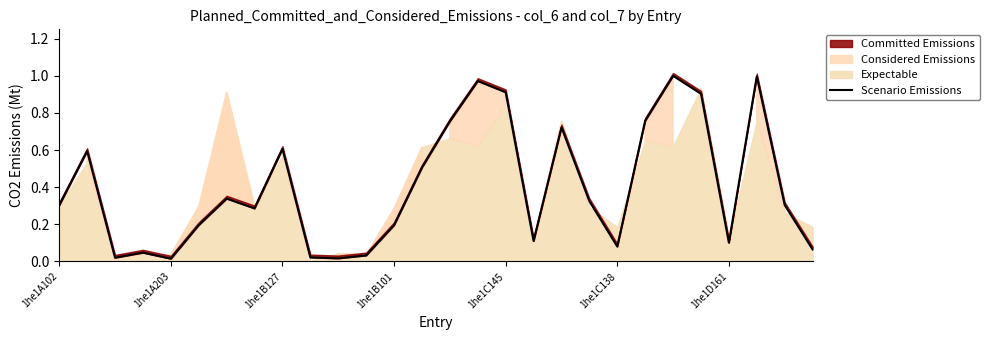

Reading left to right, extract all data points from this chart.

0.3	0.6	0.0	0.0	0.0	0.2	0.3	0.3	0.6	0.0	0.0	0.0	0.2	0.5	0.8	1.0	0.9	0.1	0.7	0.3	0.1	0.8	1.0	0.9	0.1	1.0	0.3	0.1